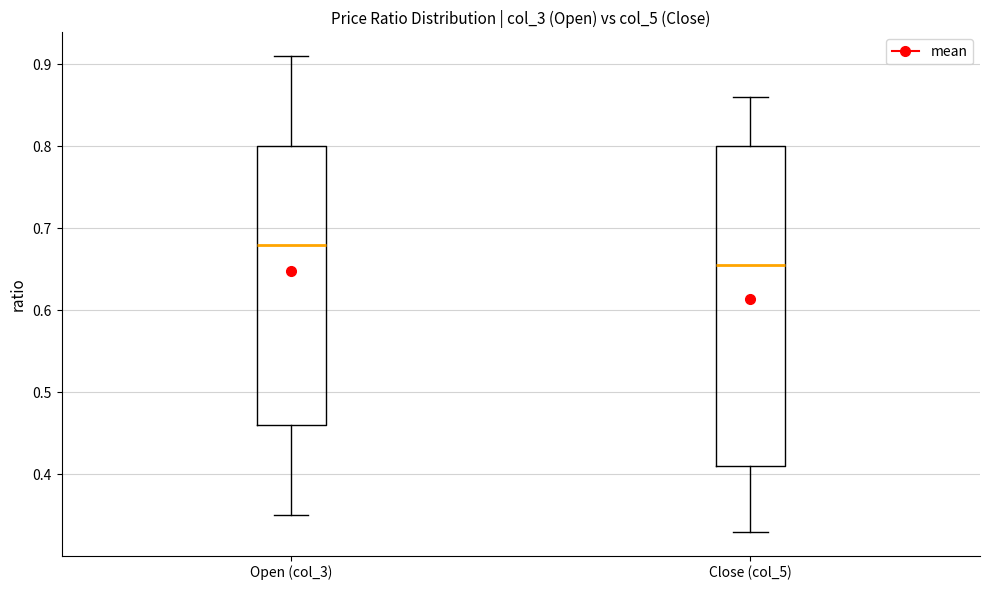

Which box is the tallest, from its lower edge to its upper edge?

Close (col_5)